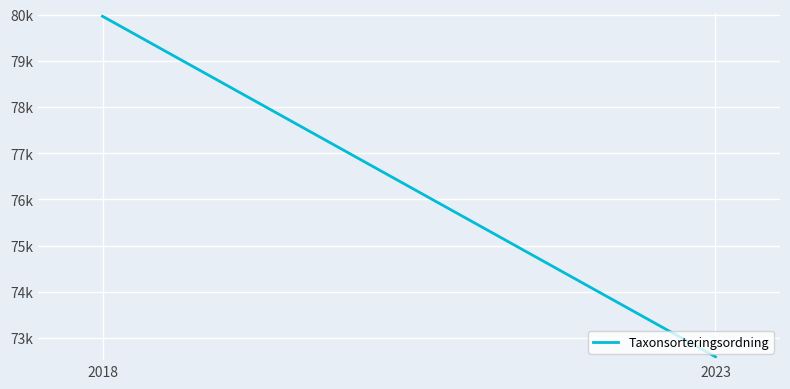

What is the value of the 2nd point from the left?

72592.3